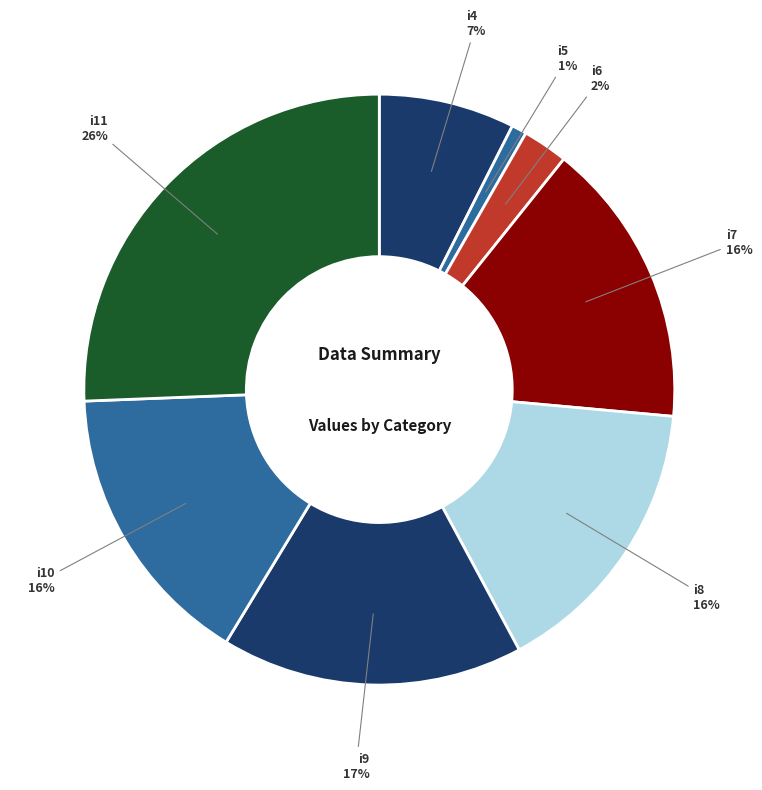

Which category has the biggest portion of the pie?

i11